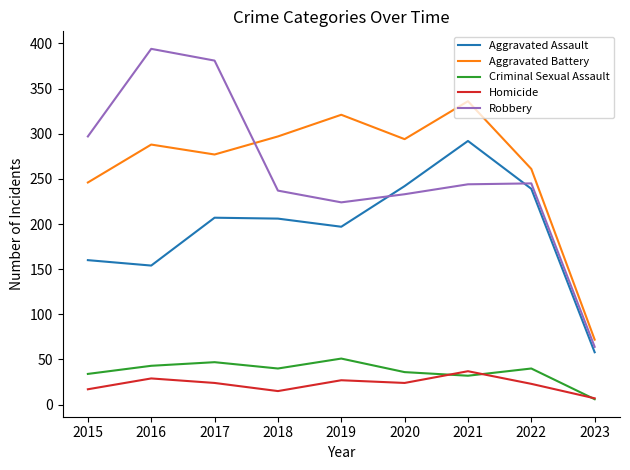

Between 2020 and 2022, which series saw the biggest shift?

Aggravated Battery